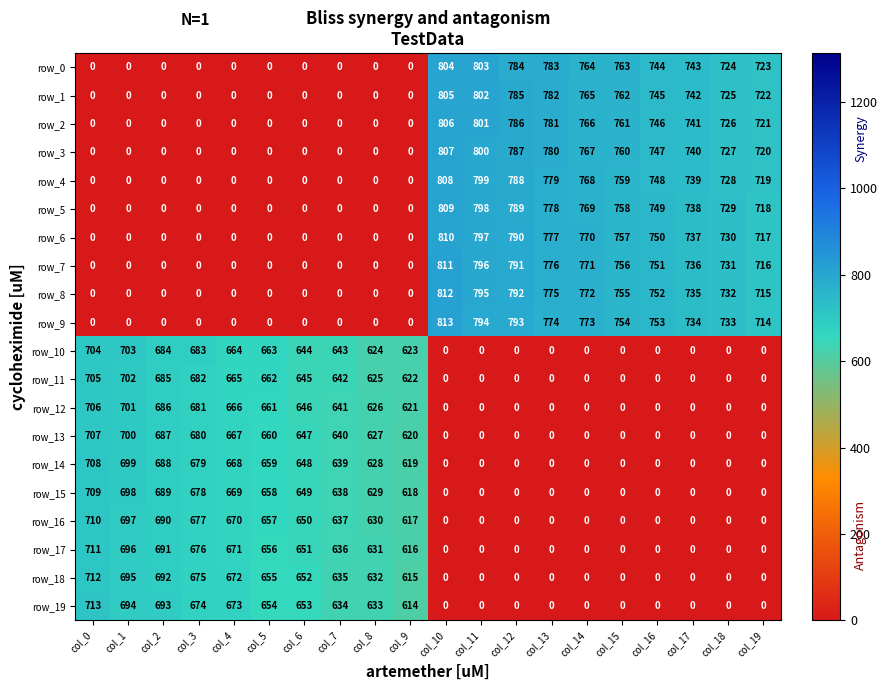

Which series changed the most between col_5 and col_18?

row_9